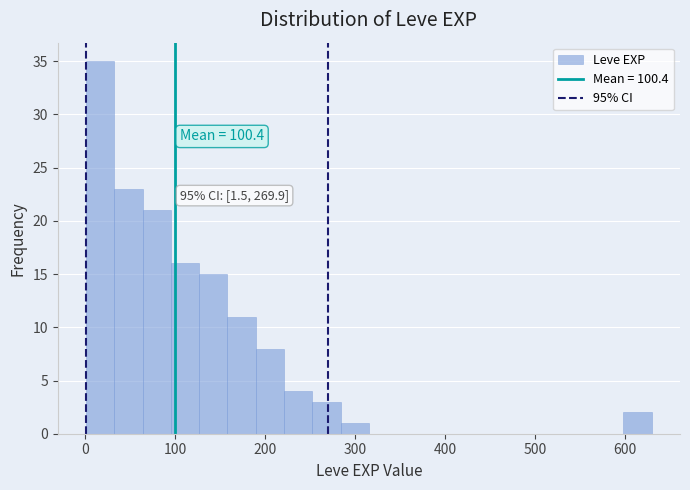

Around what value on the x-axis is the tallest bar? Give the approximate position of its centre, as read against the axis.

20